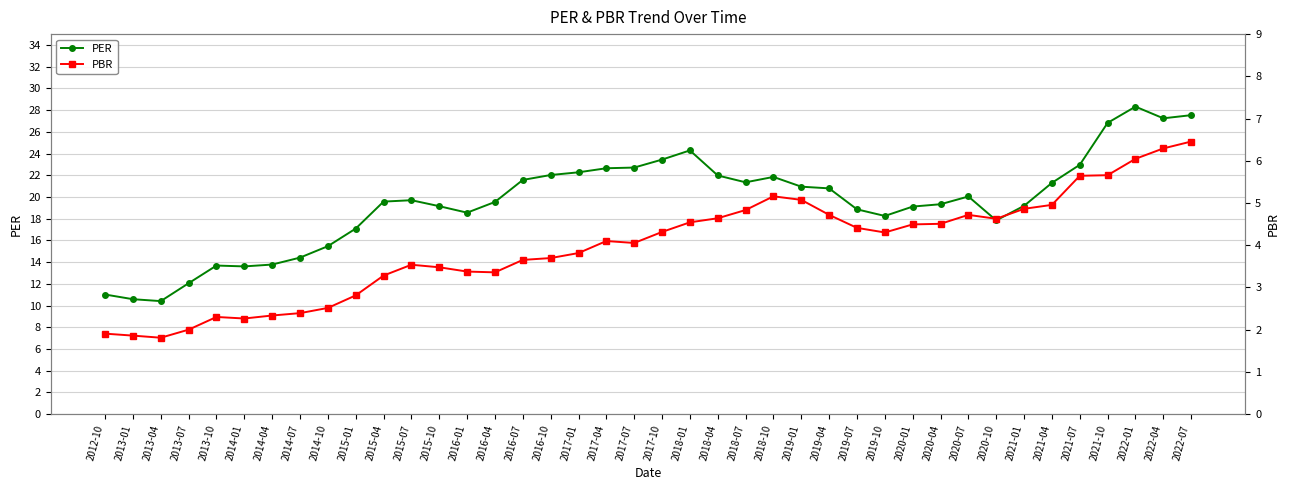

The PBR series shows 6.0 at 2022-01. True or false?

True